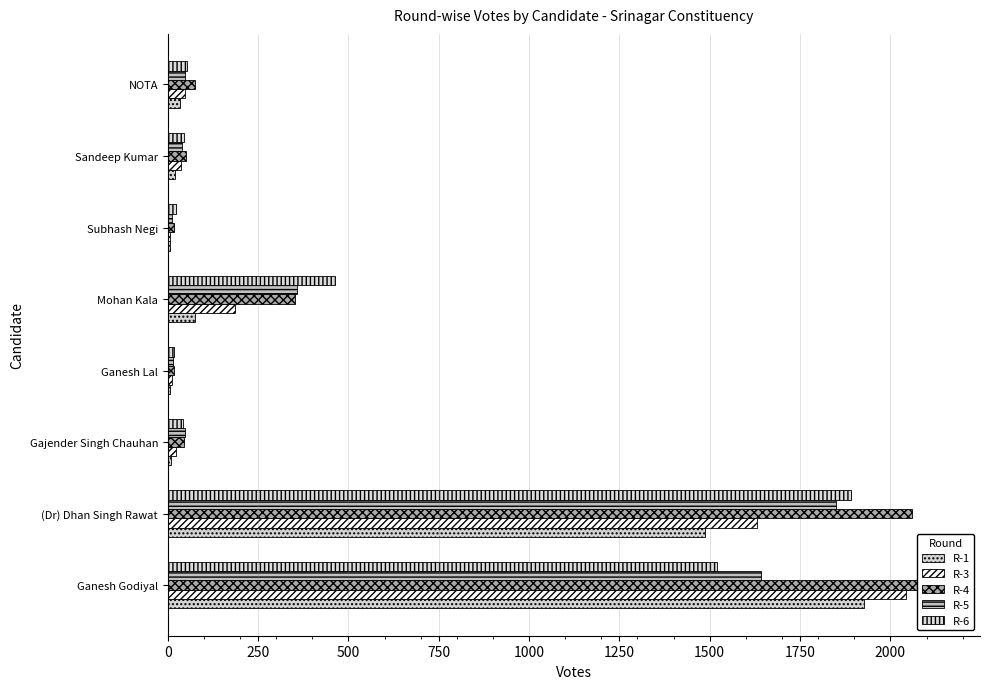

What is the sum of the R-3 values at Ganesh Godiyal and Ganesh Lal?

2056